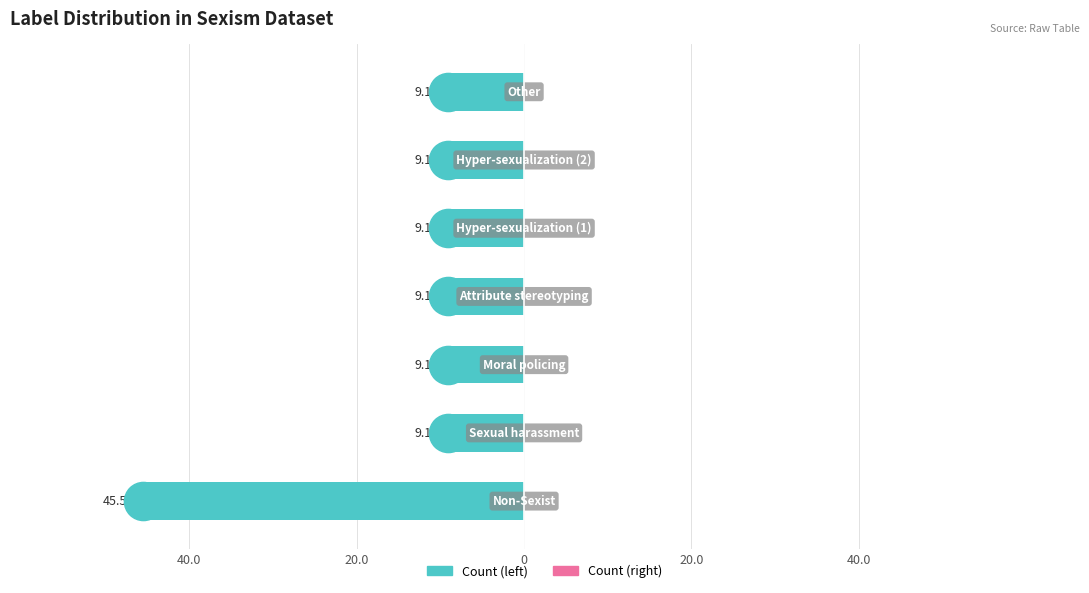

Does the chart contain any negative values?

Yes